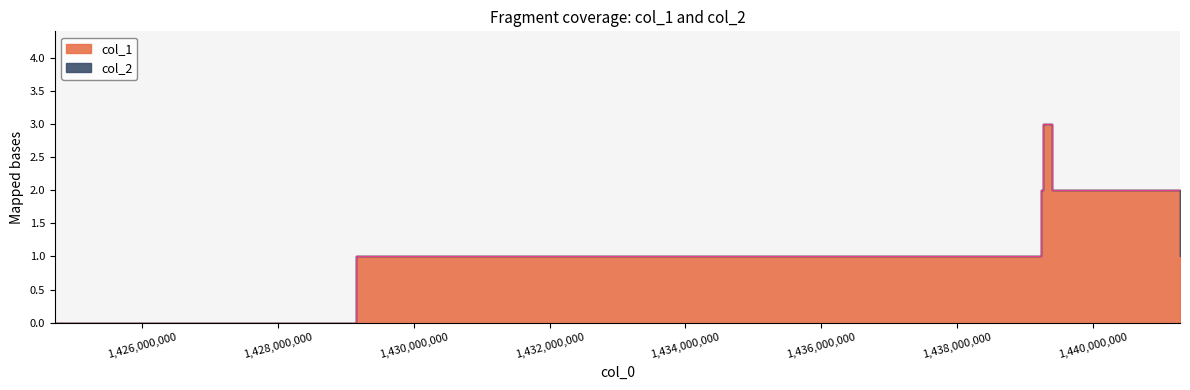

Where does the data first go above 2?

1439265926